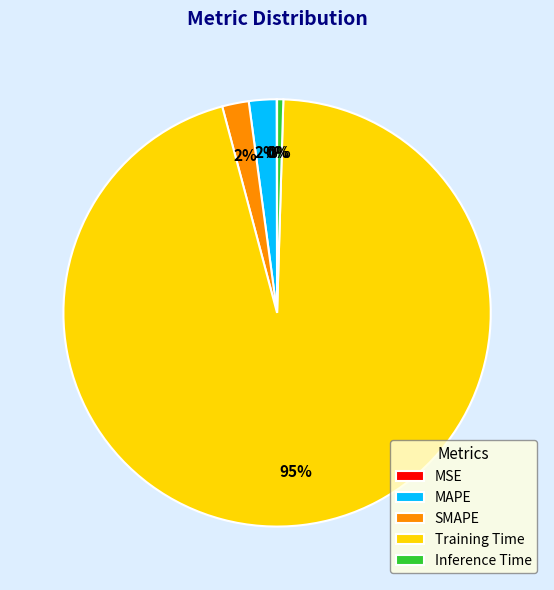

True or false: SMAPE accounts for 2% of the total.

True